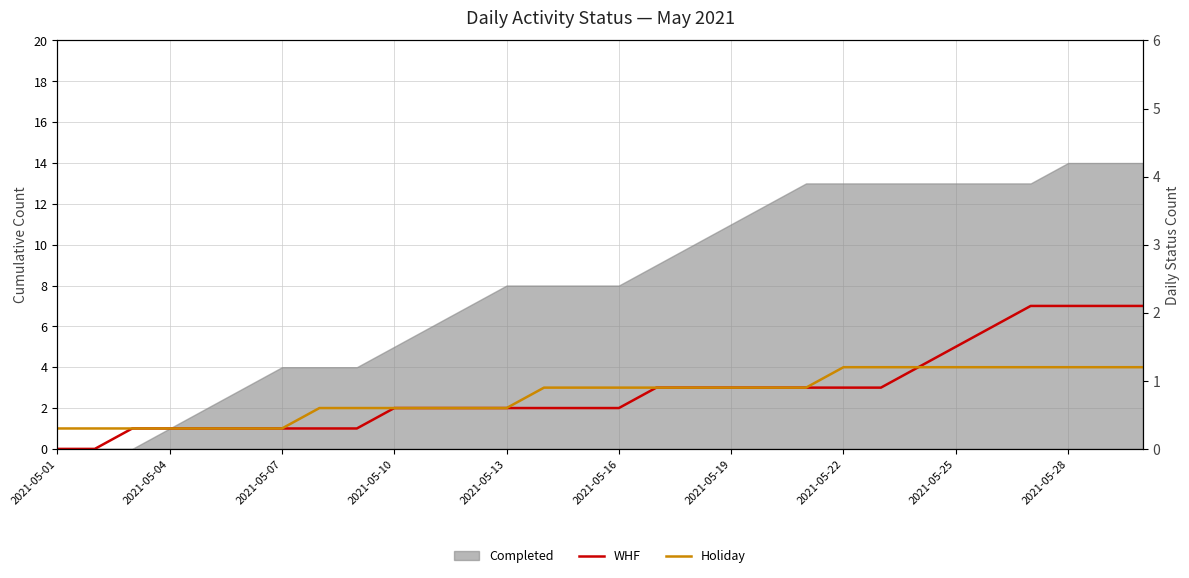

What is the approximate value of Holiday at 11?

2